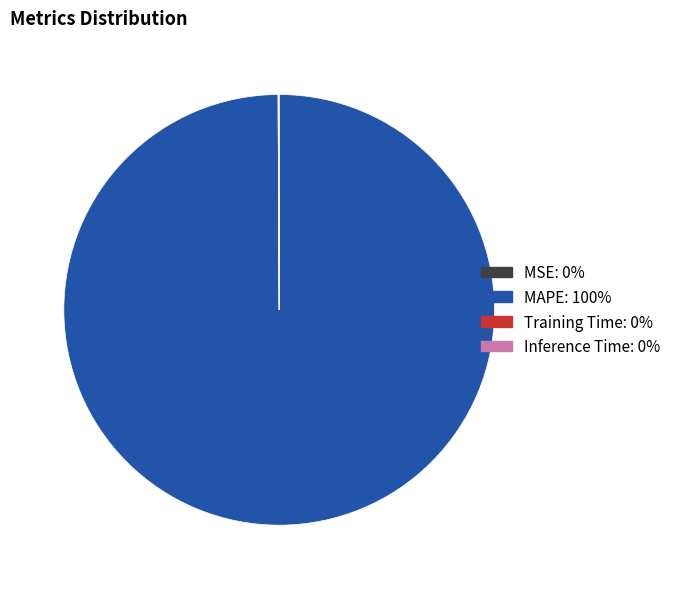

Does any single category account for the majority?

Yes